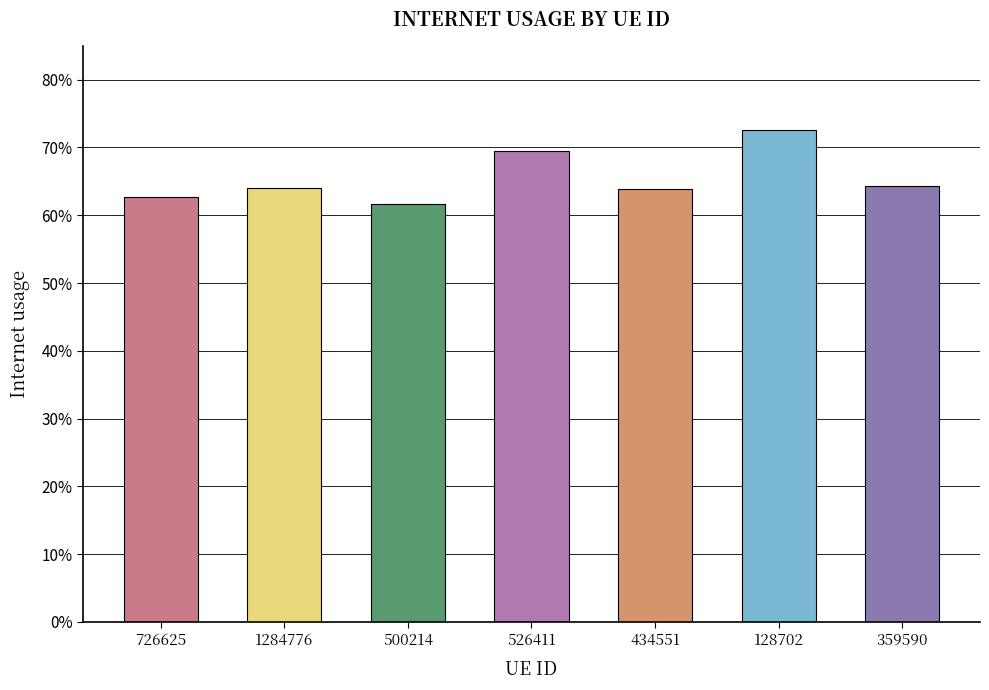

Count the values in the range 0 to 1.

7